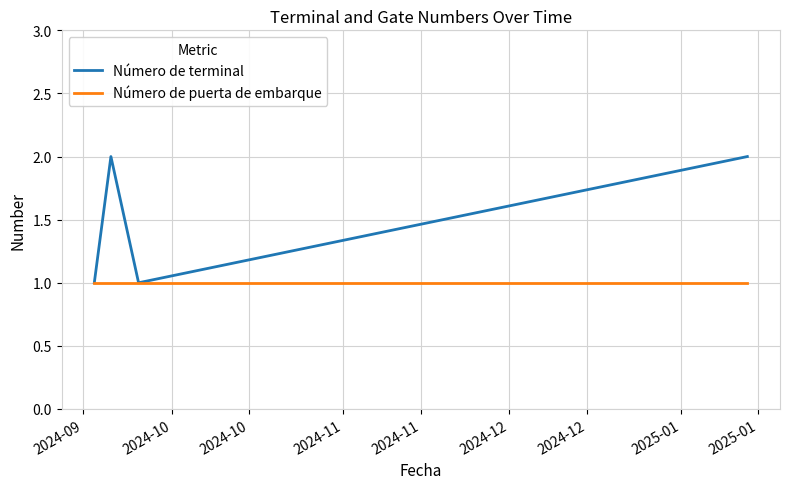

True or false: Número de puerta de embarque has a value of 0 at 2024-10.

False